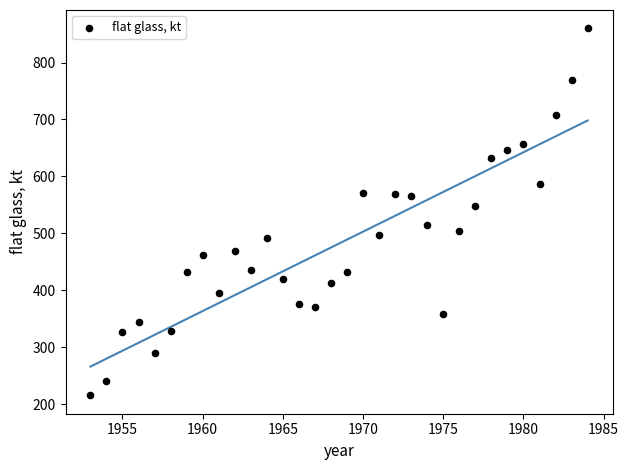

What is the range of X values (max minus min)?

31.0